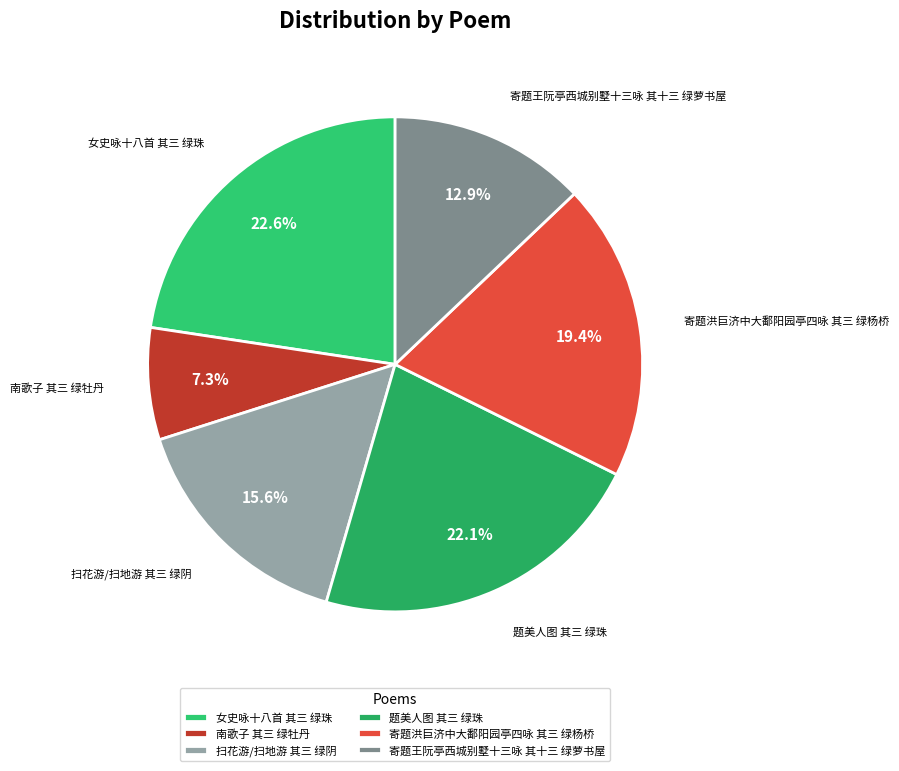

Which slice is the smallest?

南歌子 其三 绿牡丹